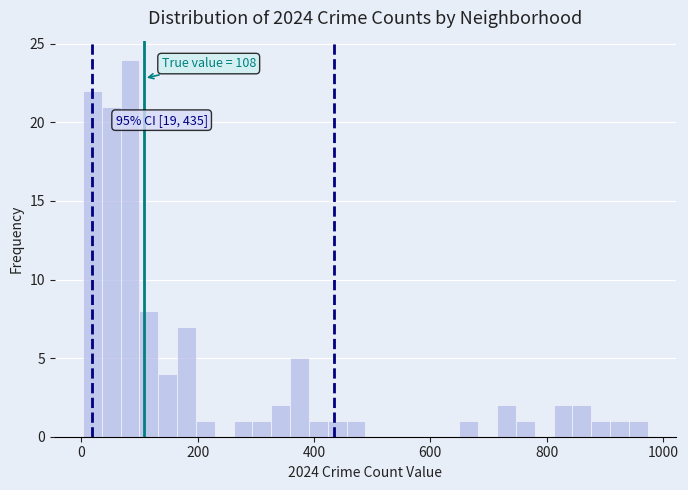

Read against the x-axis, roughly where is the centre of the tallest bar?

80